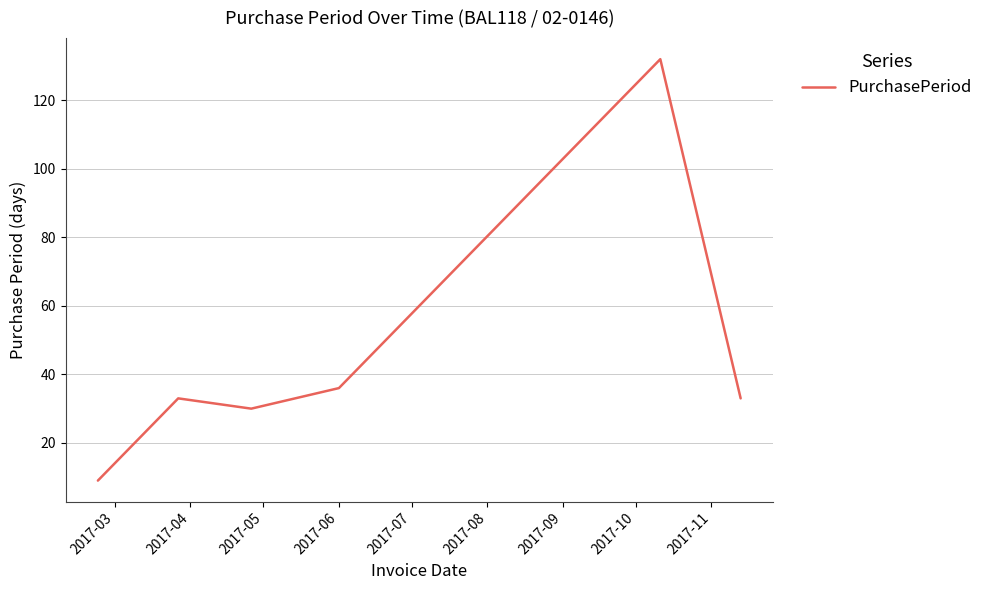

Count the number of data series in this chart.

1